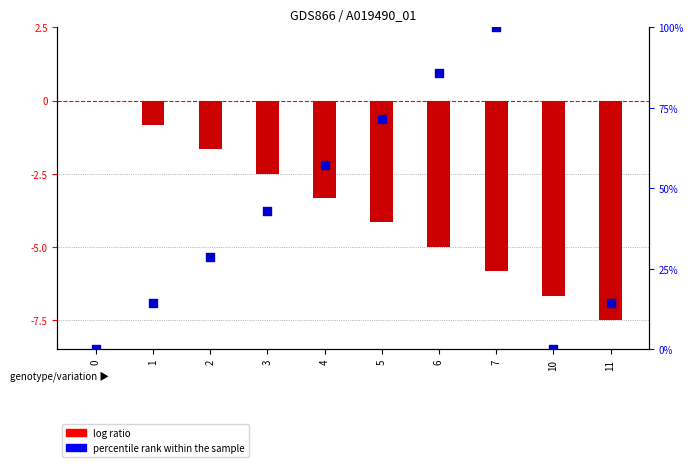

Which series has the largest Y range (max minus min)?

percentile rank within the sample